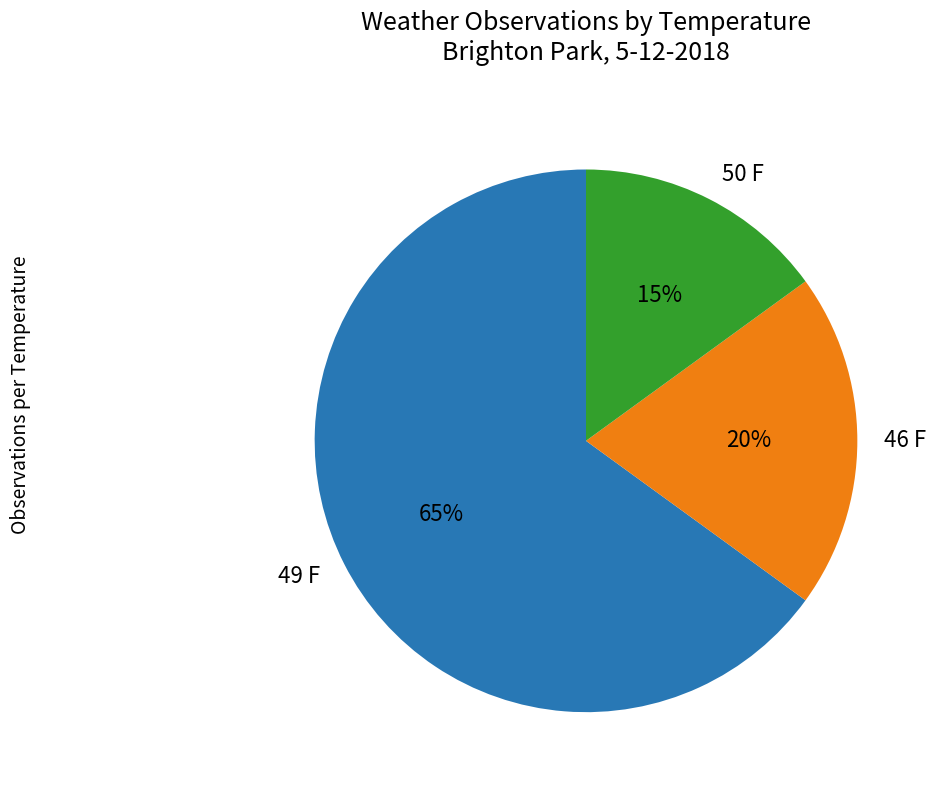

The 50 F slice represents 15% of the pie. True or false?

True